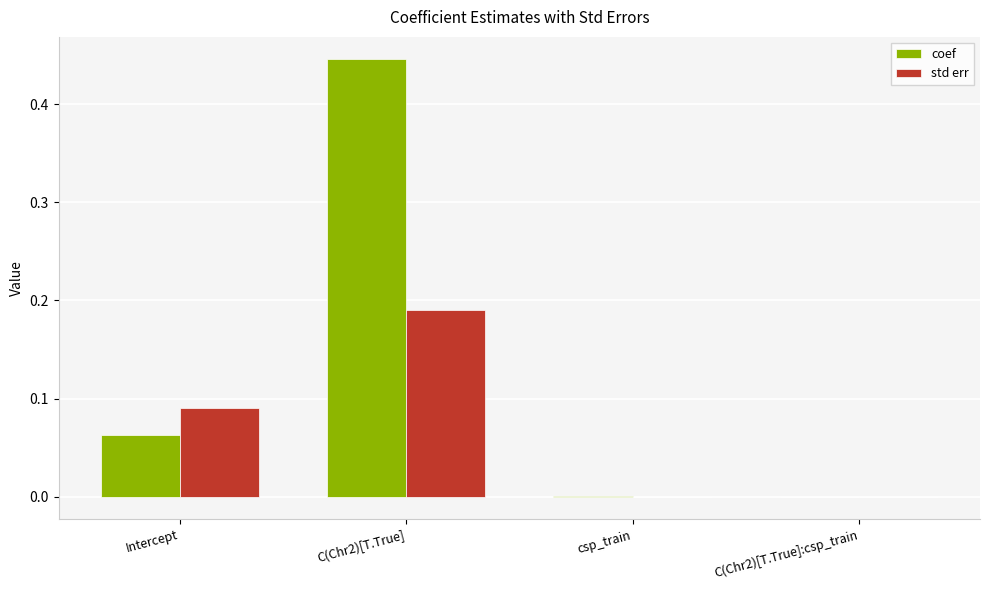

The value of coef at csp_train is 0.0. True or false?

True